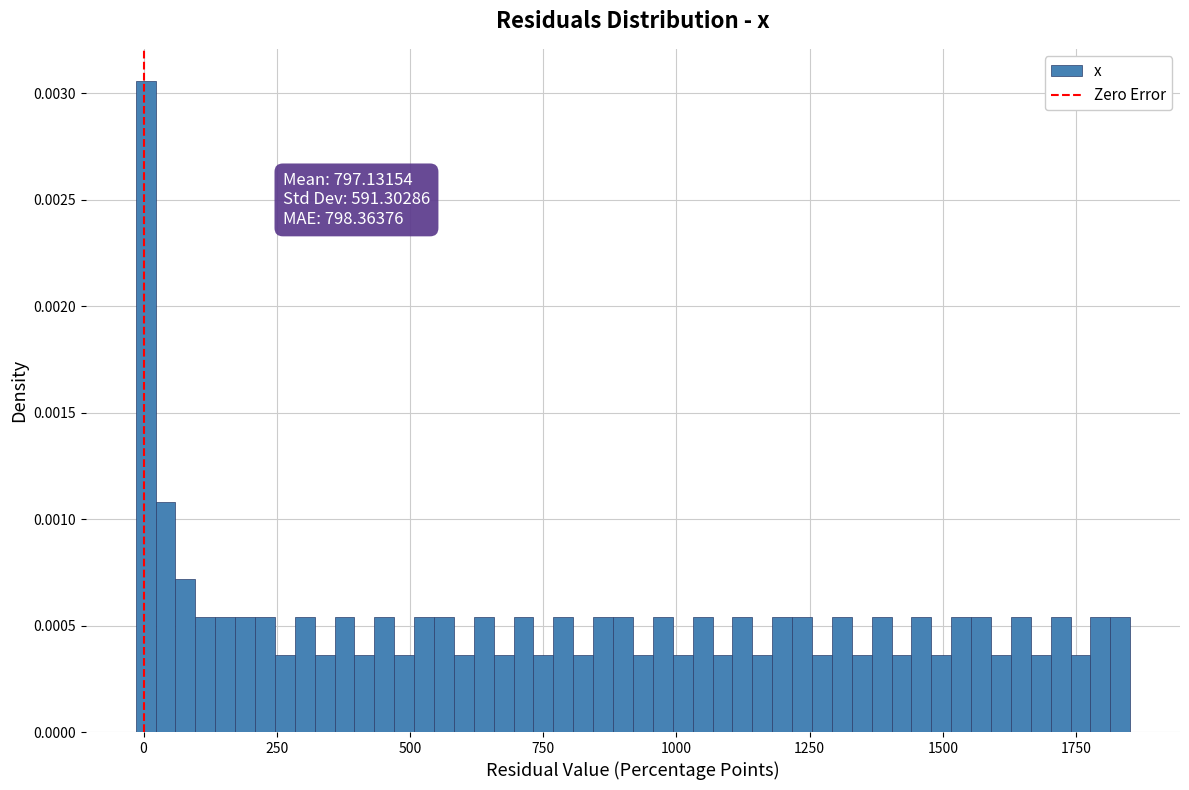

Around what value on the x-axis is the tallest bar? Give the approximate position of its centre, as read against the axis.

0